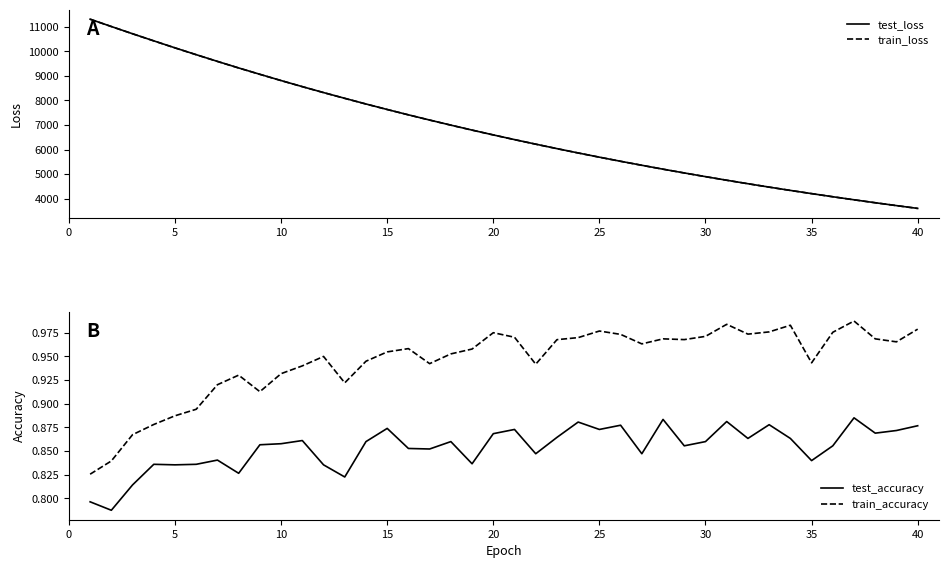

The value of test_loss at 30 is 2372.0. True or false?

False